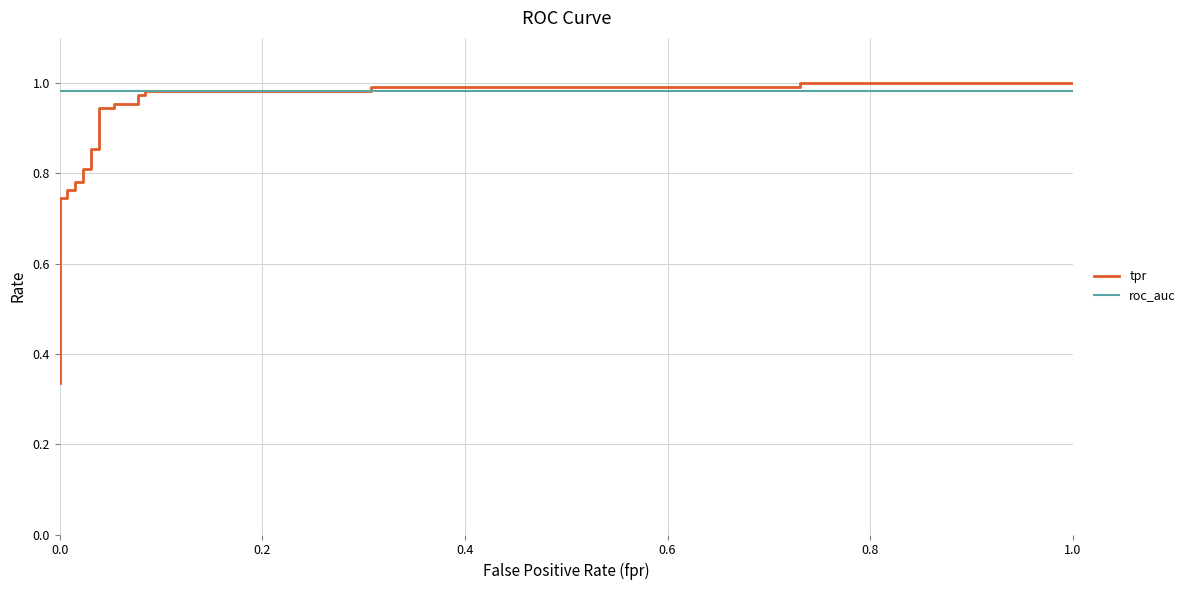

List the series in order of their overall mean, highest first.

roc_auc, tpr